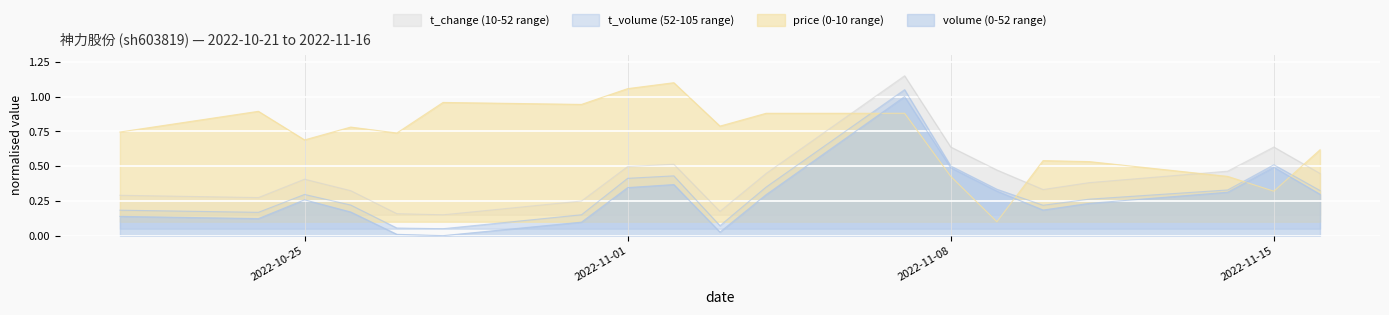

True or false: price has more than 1 points higher than both neighbors.

True